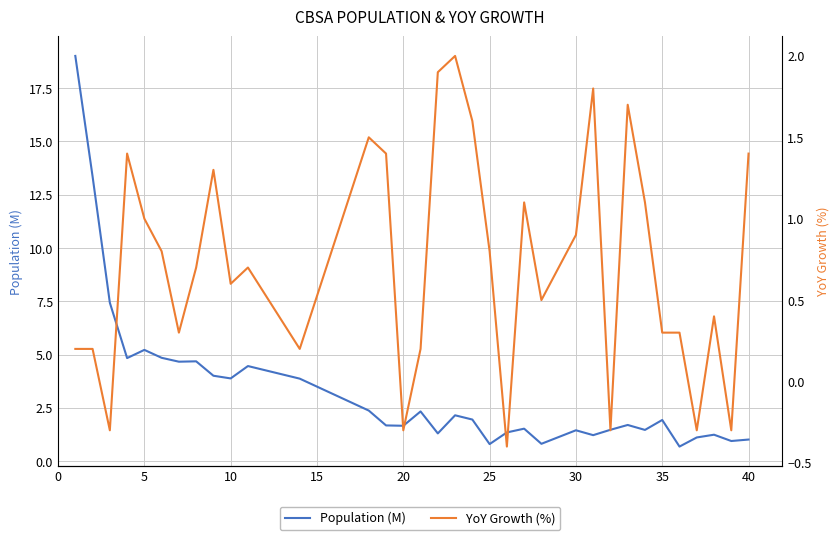

The Population (M) series shows 1.5 at 30. True or false?

True